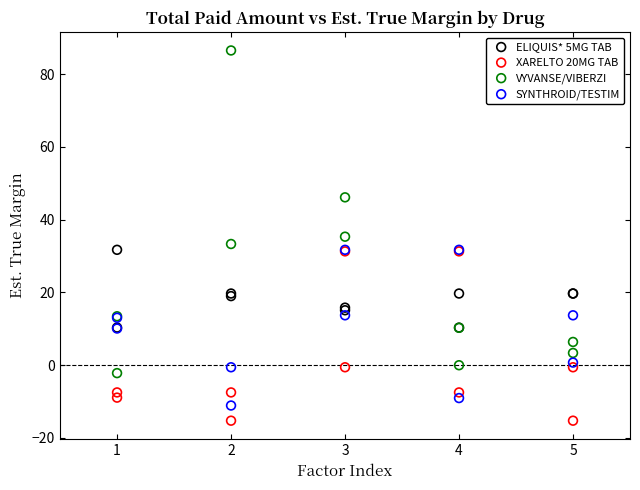

Which series has the widest spread of Y values?

VYVANSE/VIBERZI